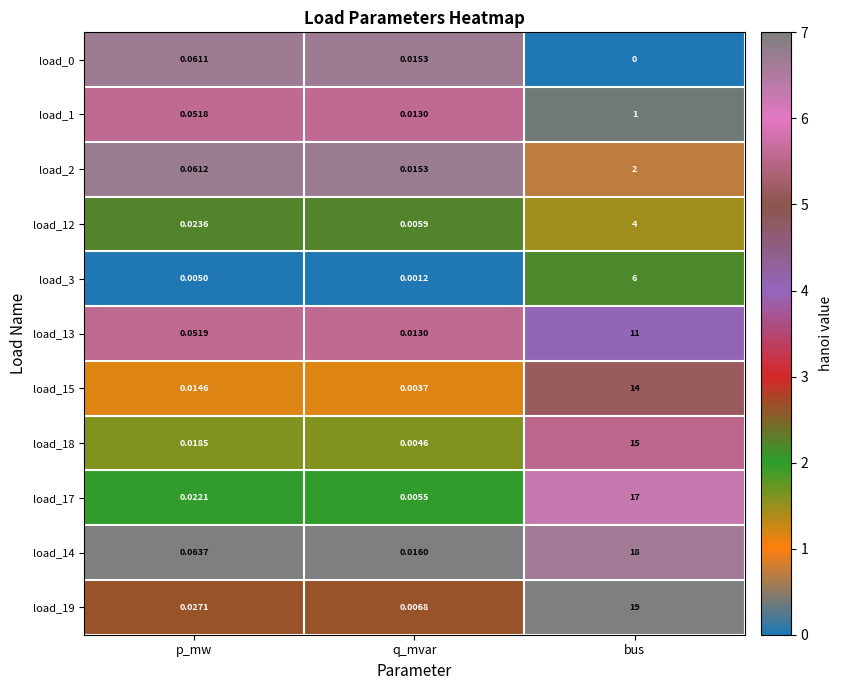

Is the value of load_1 at q_mvar greater than the value of load_13 at p_mw?

No